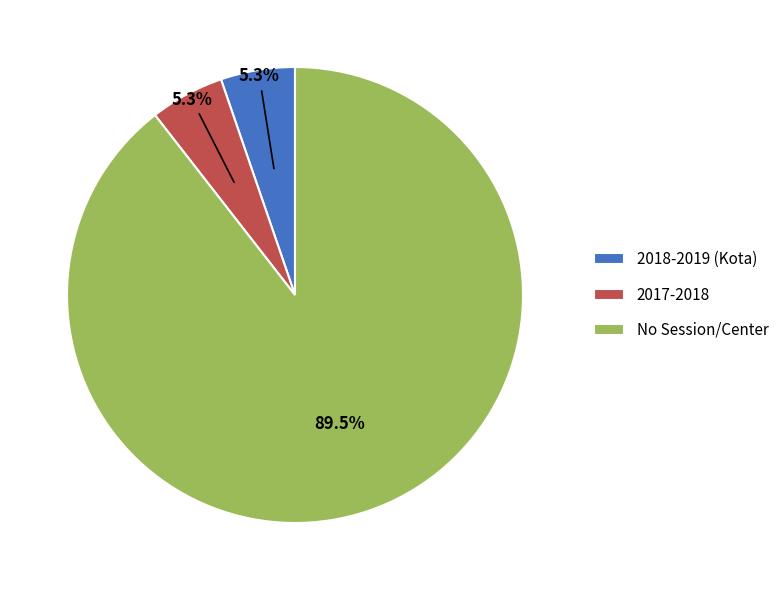

Which category has the biggest portion of the pie?

No Session/Center